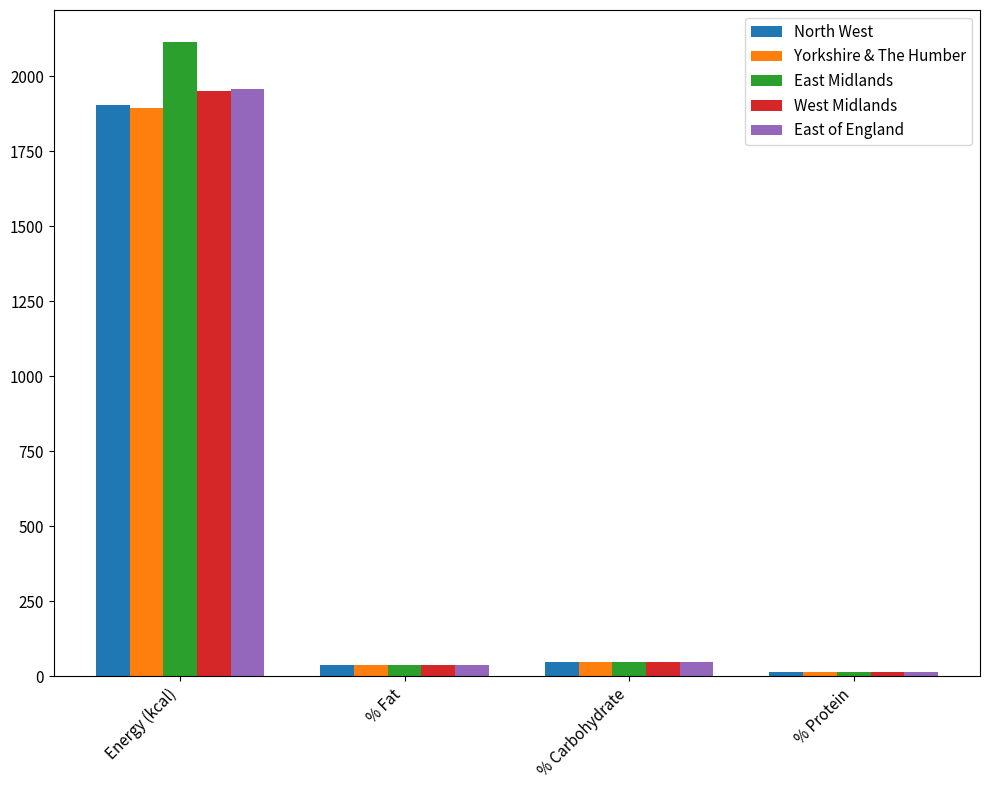

At how many categories does at least one series exceed 461?

1